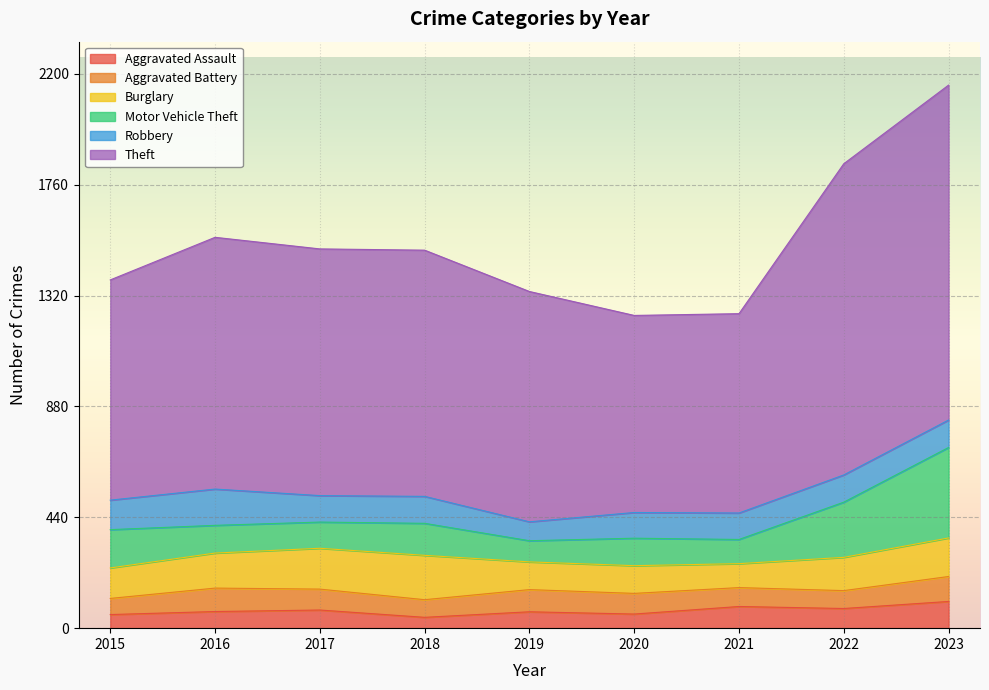

Rank the categories by Burglary value from highest to lowest.

2018, 2017, 2023, 2016, 2022, 2015, 2019, 2020, 2021